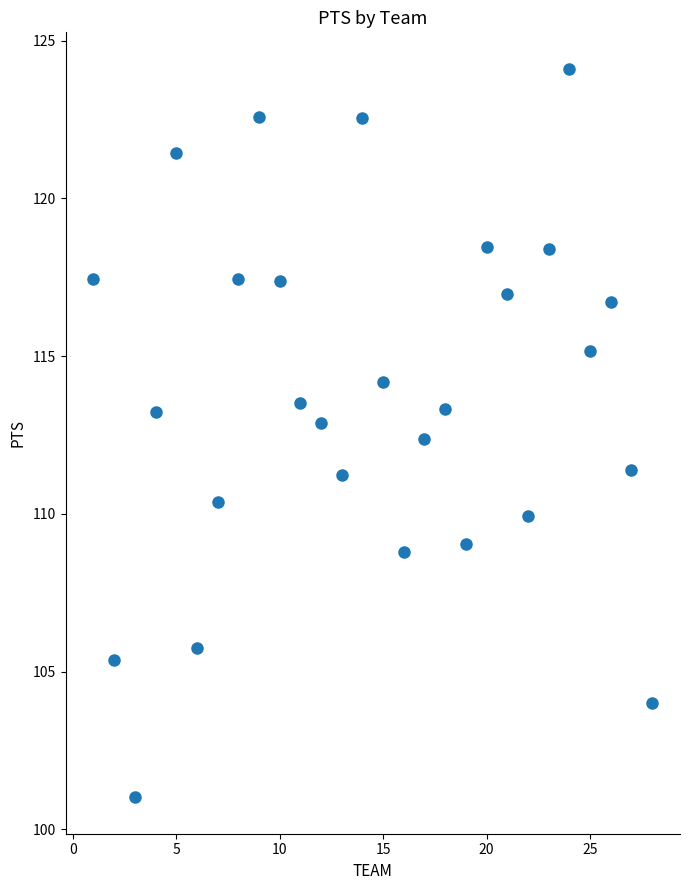

What is the range of X values (max minus min)?

27.0